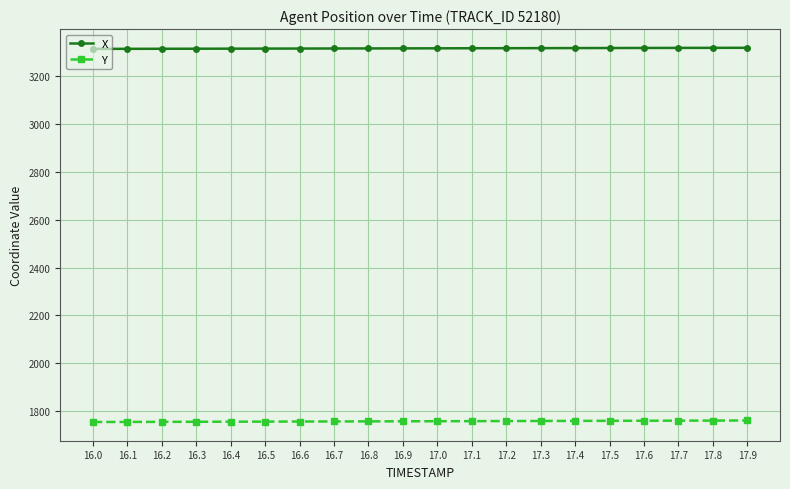

What is the value of the Y point at the 12th from the left?

1758.6